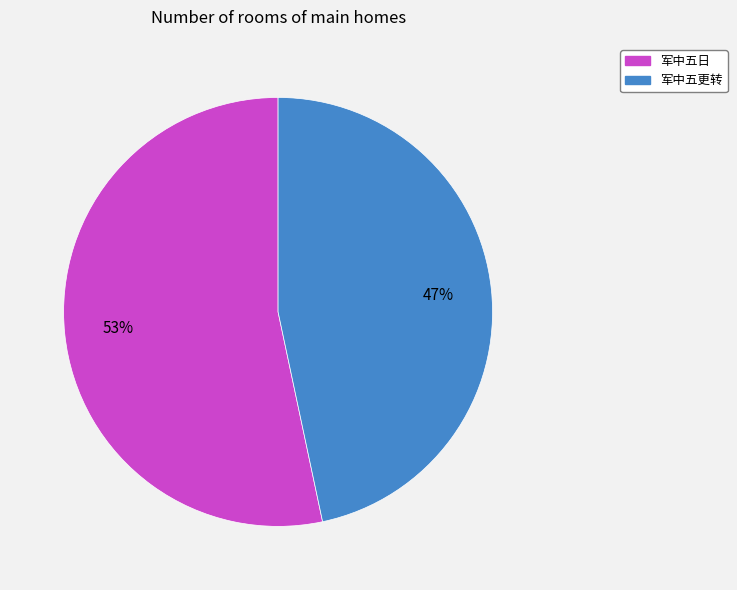

Is the sum of 军中五更转 and 军中五日 greater than half?

Yes